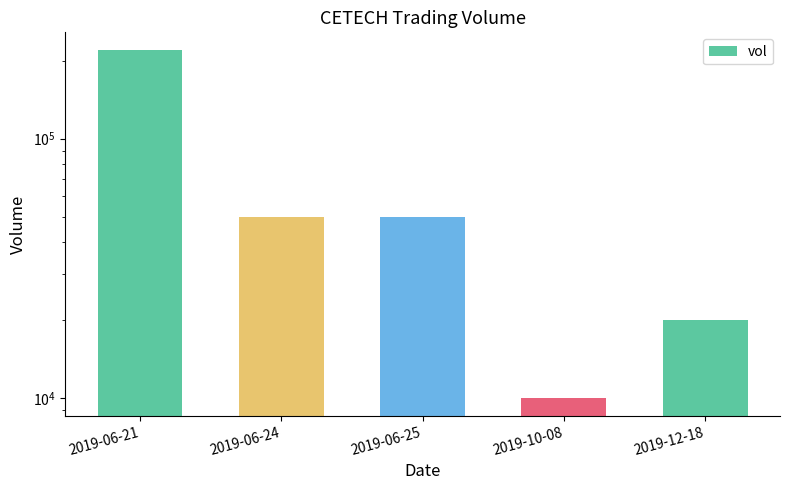

Are the bars horizontal?

No